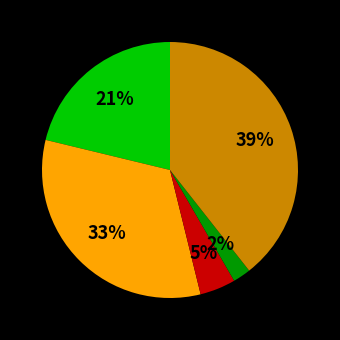

Is there a majority slice in this chart?

No